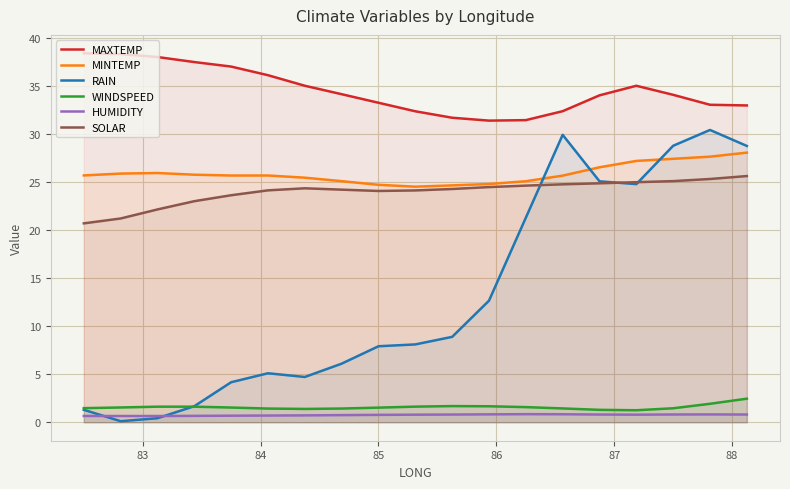

What is the greatest value displayed?

38.4